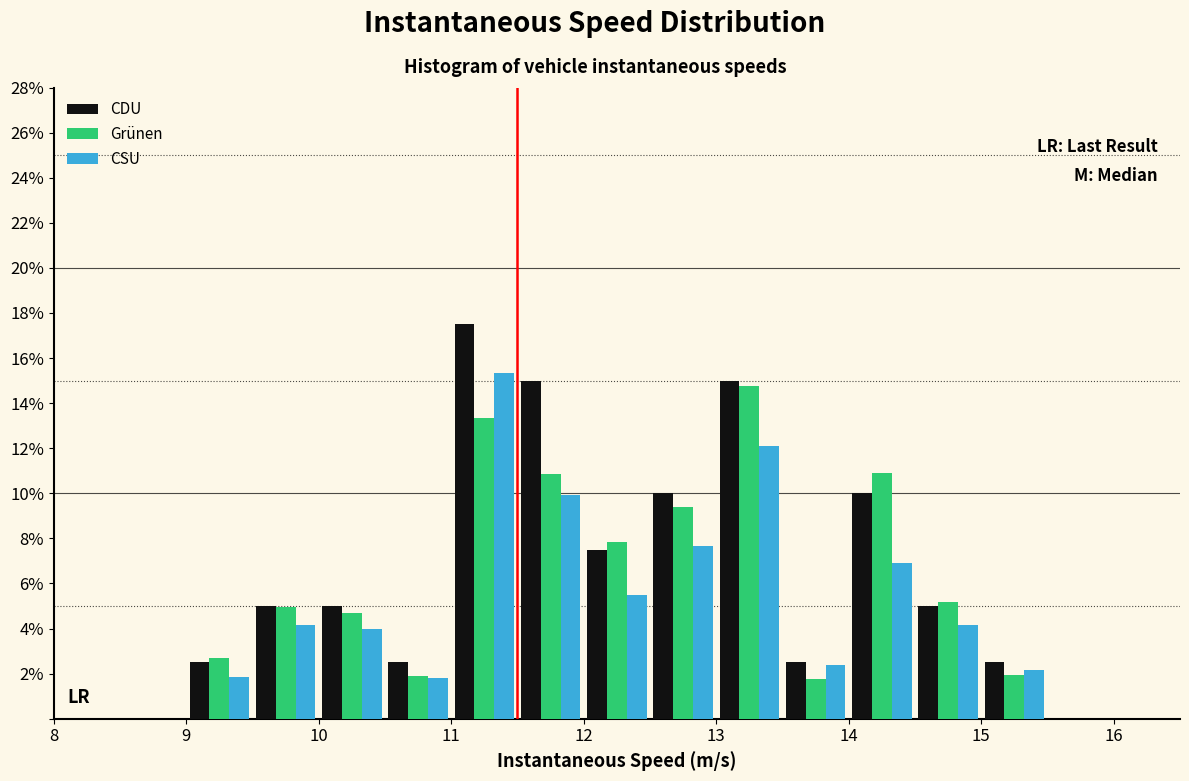

Reading left to right, list every range on the x-axis with the height of the bar of each series over it. The values are not printed on the chart, so give them approximately, as read against the axis.

8.5 to 9.0: CDU=0	Grünen=0	CSU=0
9.0 to 9.5: CDU=2.6	Grünen=2.8	CSU=1.8
9.5 to 10.0: CDU=5.0	Grünen=5.0	CSU=4.2
10.0 to 10.5: CDU=5.0	Grünen=4.6	CSU=4.0
10.5 to 11.0: CDU=2.6	Grünen=2.0	CSU=1.8
11.0 to 11.5: CDU=17.6	Grünen=13.4	CSU=15.4
11.5 to 12.0: CDU=15.0	Grünen=10.8	CSU=10.0
12.0 to 12.5: CDU=7.6	Grünen=7.8	CSU=5.4
12.5 to 13.0: CDU=10.0	Grünen=9.4	CSU=7.6
13.0 to 13.5: CDU=15.0	Grünen=14.8	CSU=12.0
13.5 to 14.0: CDU=2.6	Grünen=1.8	CSU=2.4
14.0 to 14.5: CDU=10.0	Grünen=10.8	CSU=6.8
14.5 to 15.0: CDU=5.0	Grünen=5.2	CSU=4.2
15.0 to 15.5: CDU=2.6	Grünen=2.0	CSU=2.2
15.5 to 16.0: CDU=0	Grünen=0	CSU=0